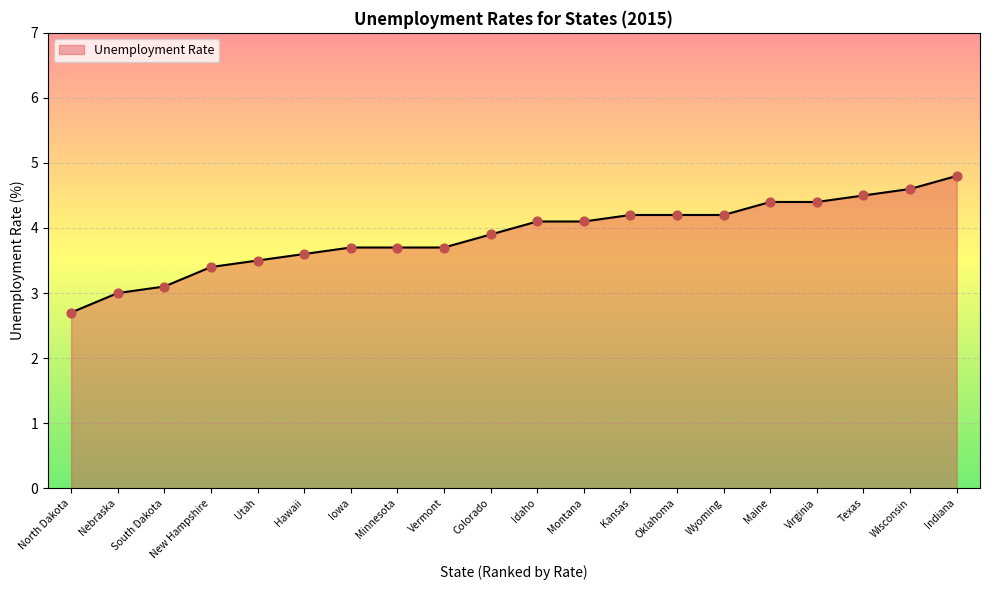

Which has a higher value, Kansas or Hawaii?

Kansas